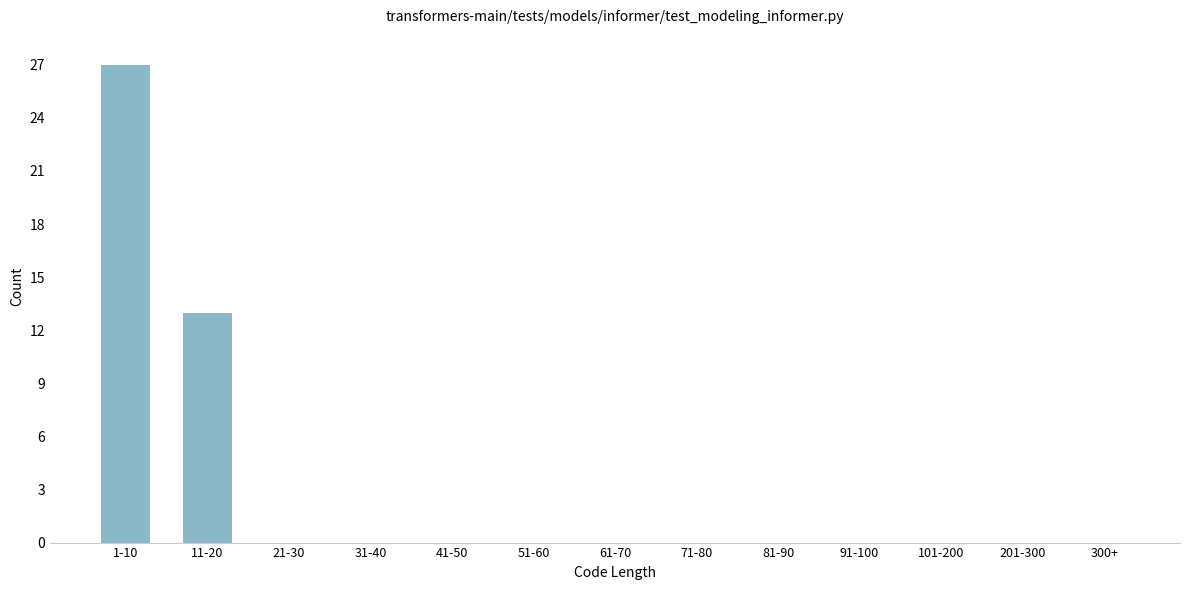

Reading left to right, list all the values displayed in this chart.

1-10=27	11-20=13	21-30=0	31-40=0	41-50=0	51-60=0	61-70=0	71-80=0	81-90=0	91-100=0	101-200=0	201-300=0	300+=0